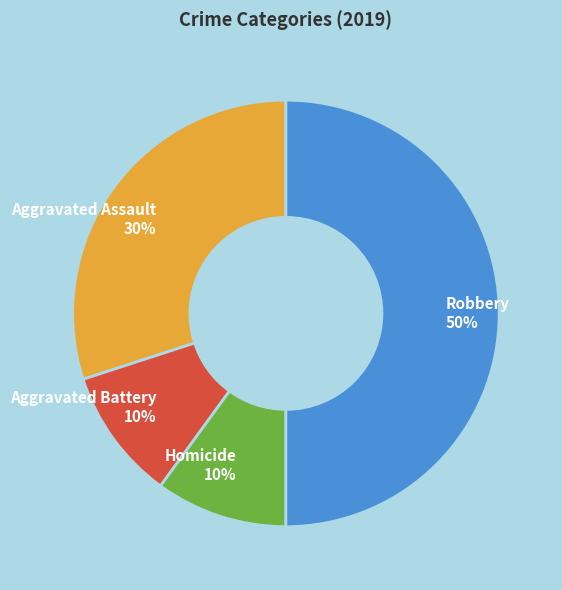

How many slices are in this pie chart?

4